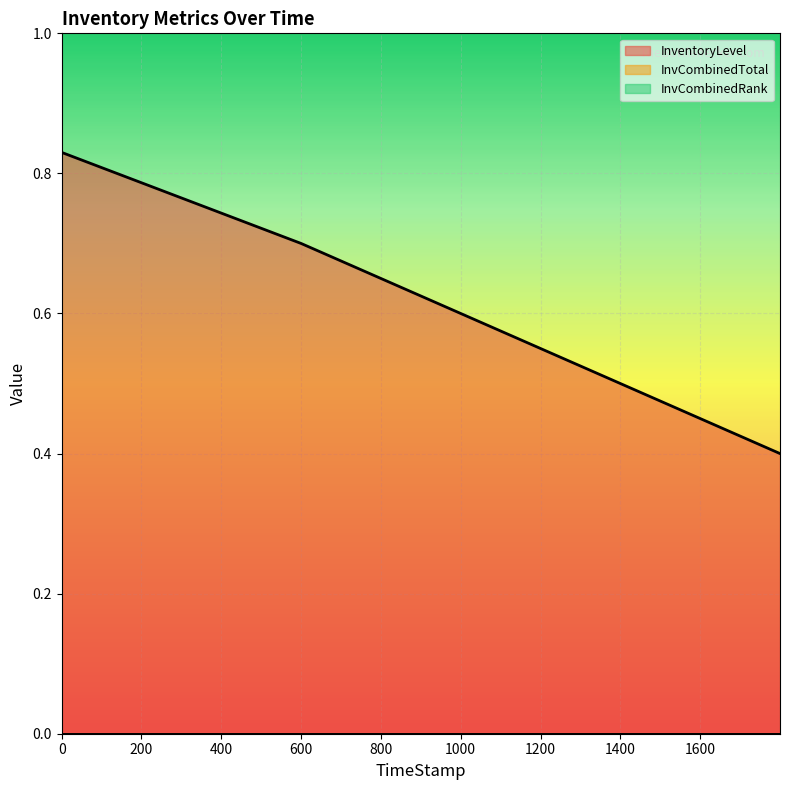

Which series has the largest total across all categories?

InventoryLevel